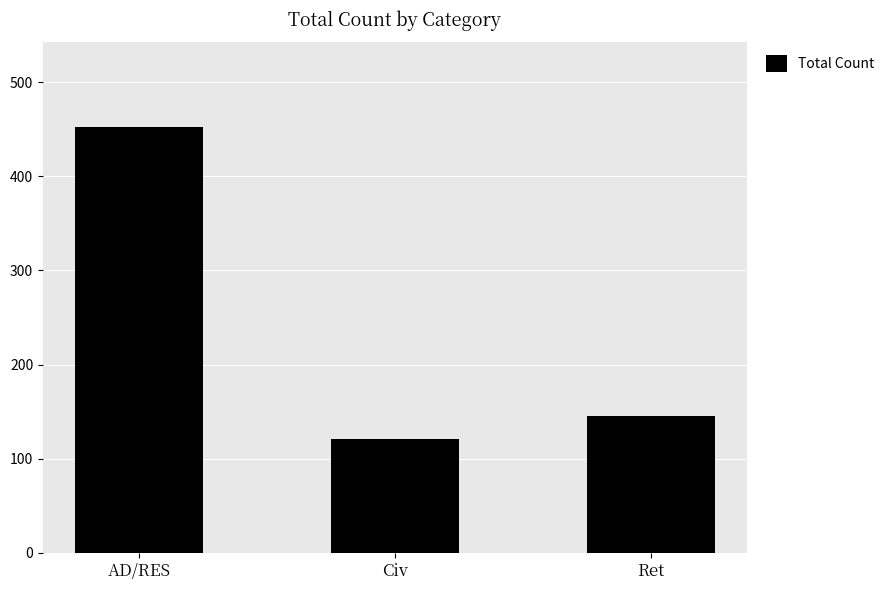

The value at Ret is 211. True or false?

False